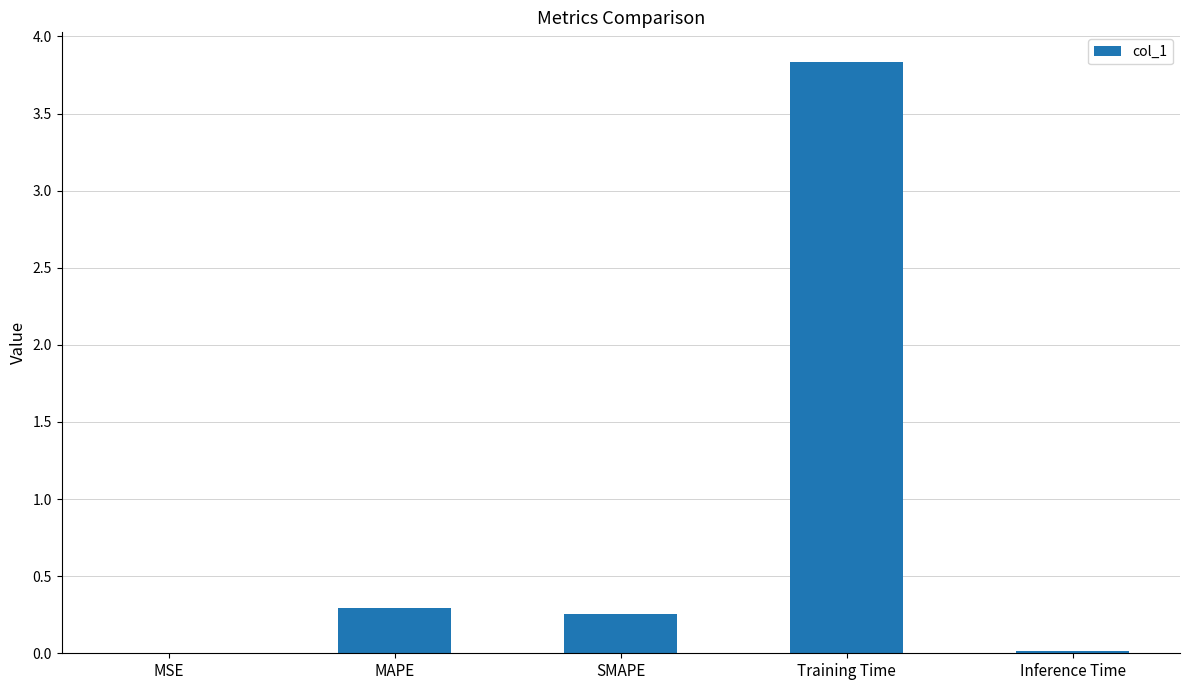

At which label is the value closest to 1?

MAPE